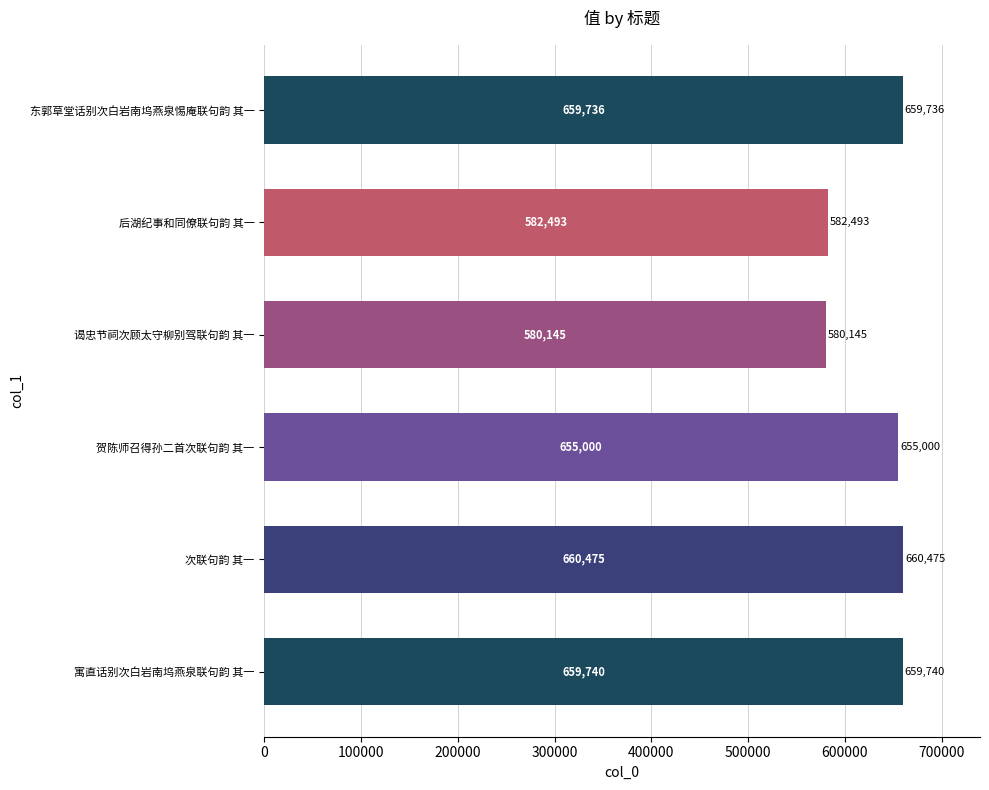

List the labels in order of value, largest first.

次联句韵 其一, 寓直话别次白岩南坞燕泉联句韵 其一, 东郭草堂话别次白岩南坞燕泉惕庵联句韵 其一, 贺陈师召得孙二首次联句韵 其一, 后湖纪事和同僚联句韵 其一, 谒忠节祠次顾太守柳别驾联句韵 其一